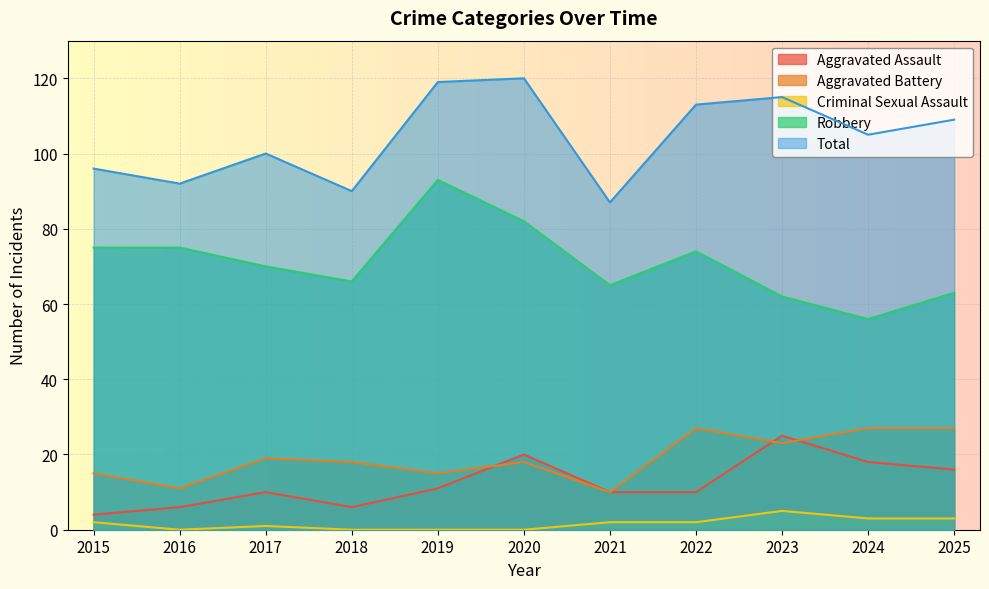

What is the spread (max minus min) of values at 2025?

106